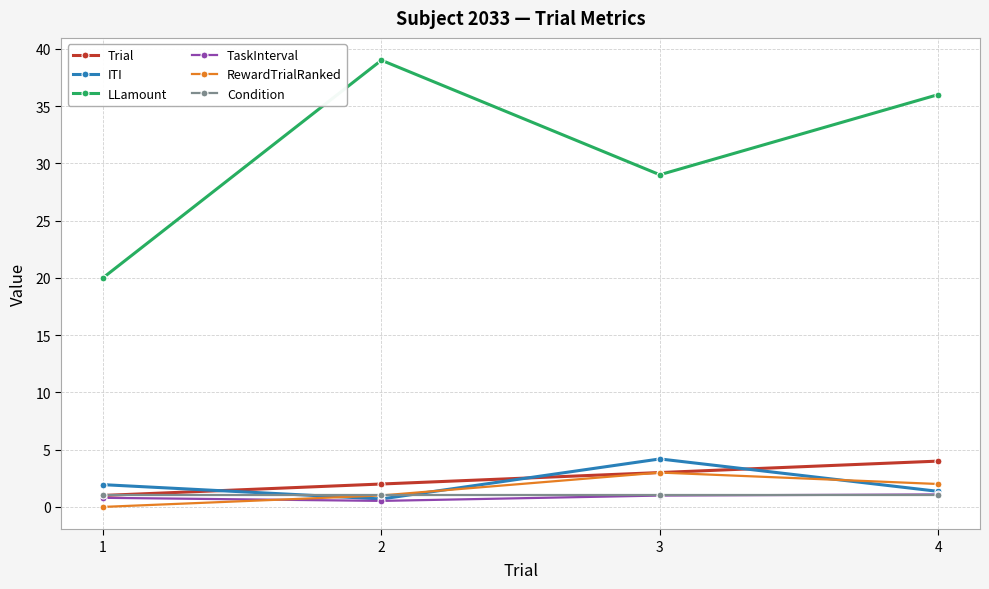

How many lines are shown in the chart?

6